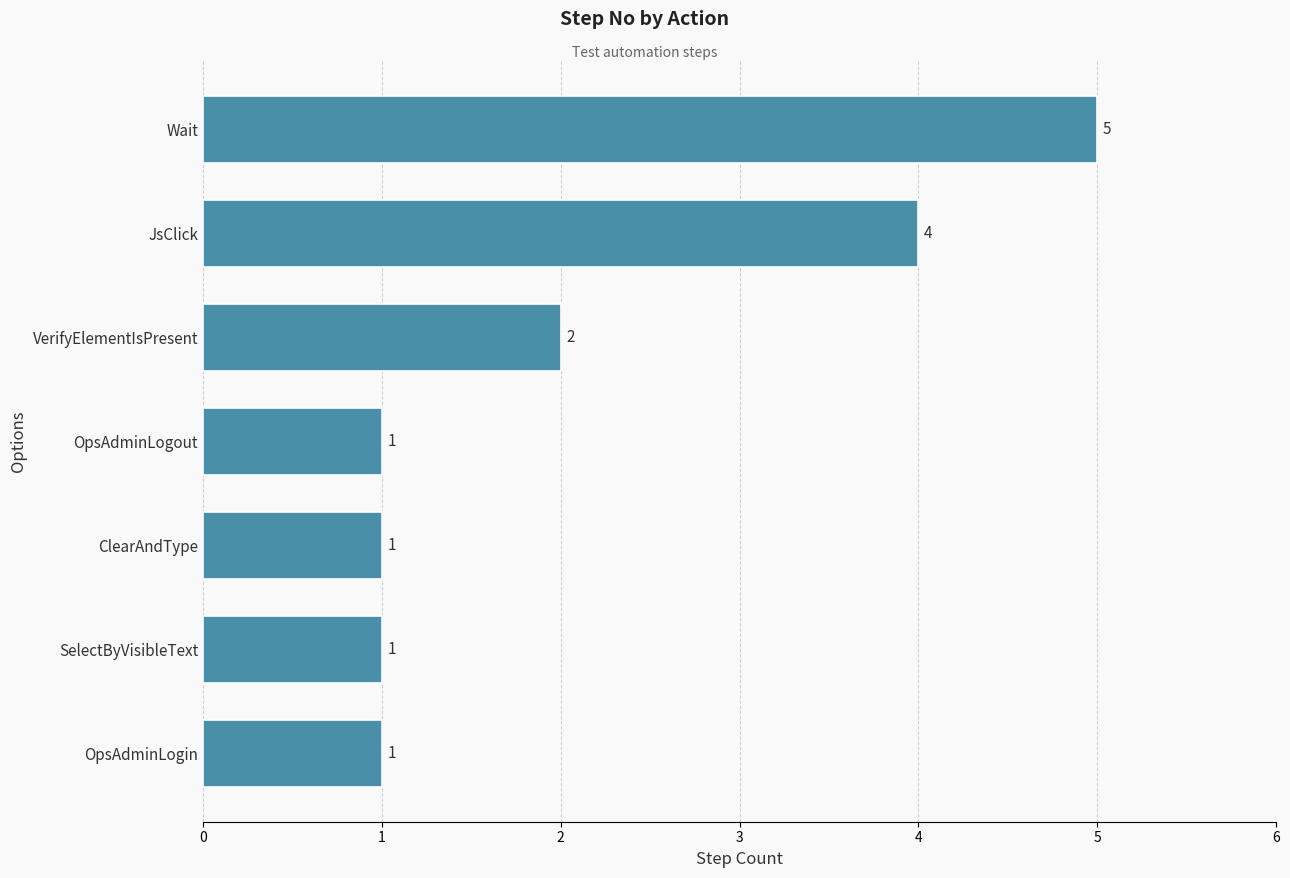

Is it true that the value at OpsAdminLogout is 1?

True